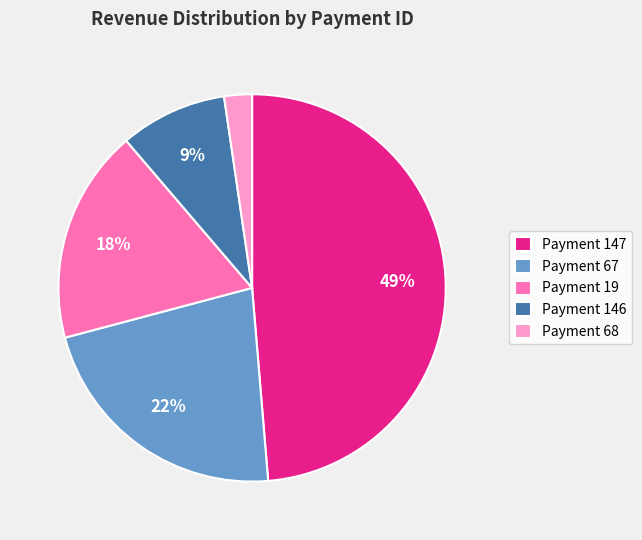

How many slices are in this pie chart?

5